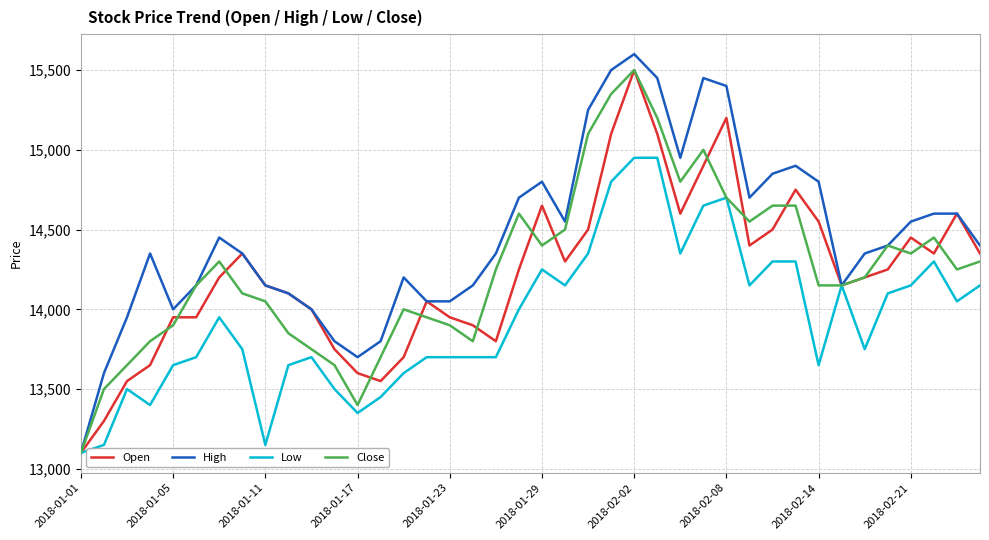

Which series has the largest total across all categories?

High